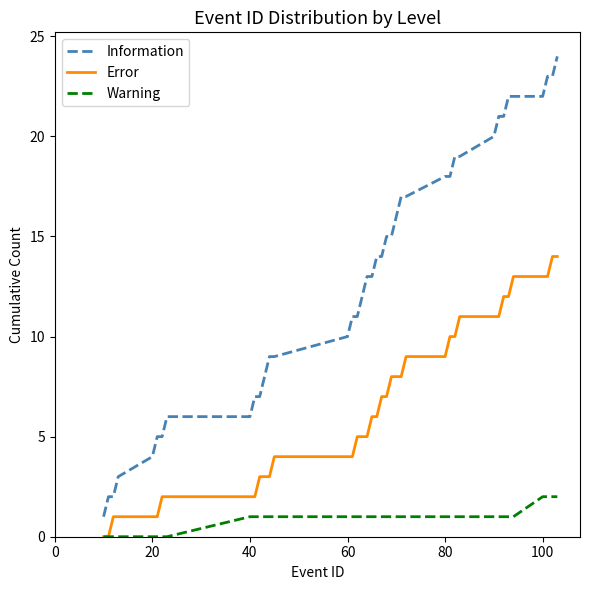

List the series in order of their peak value, lowest first.

Warning, Error, Information